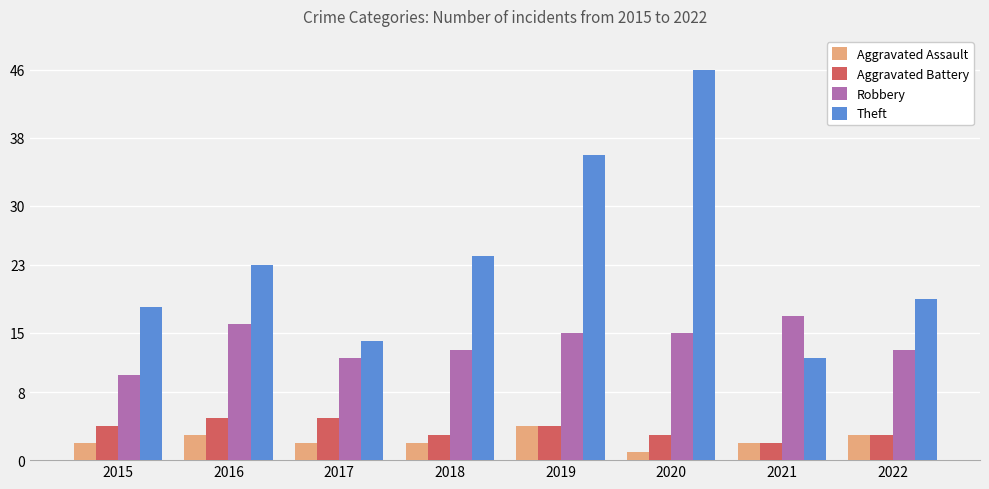

How many bars are there in each group?

4